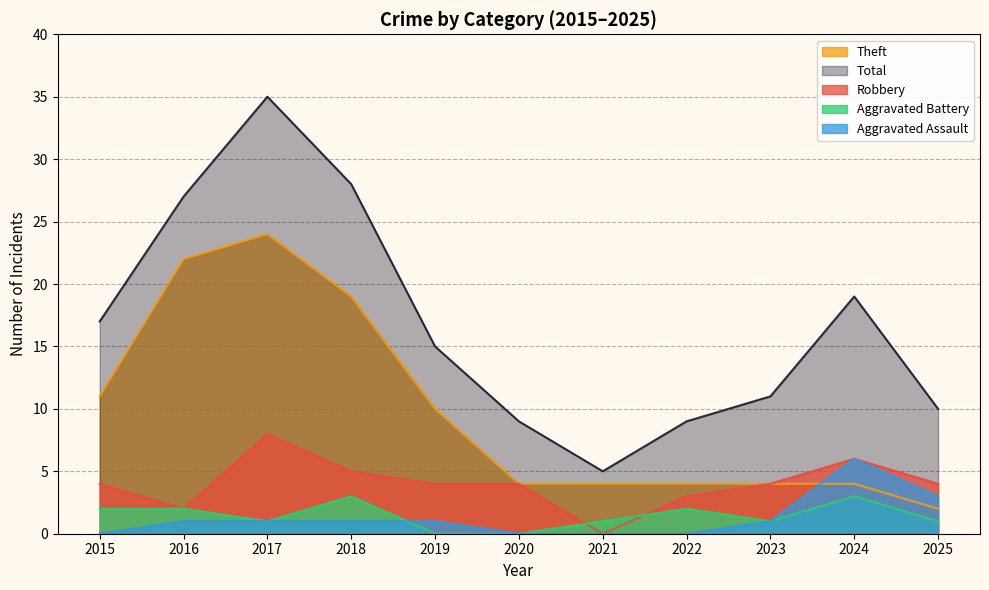

Is it true that Robbery equals -4 at 2021?

False